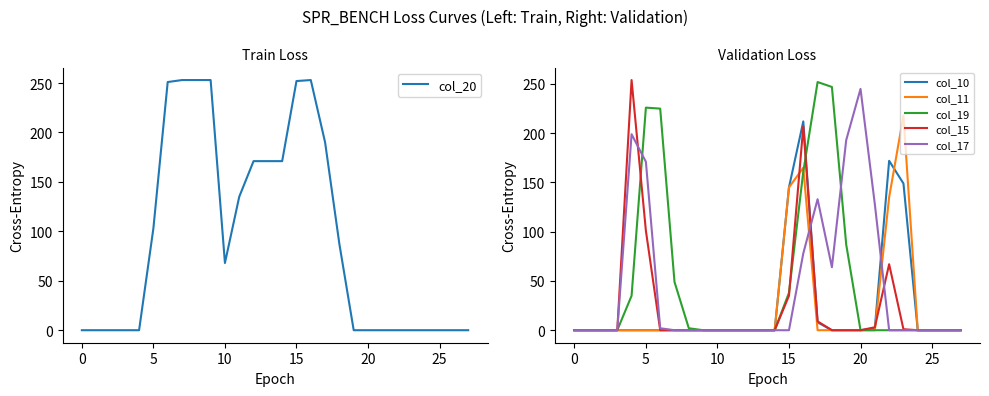

True or false: col_10 and col_11 cross at least once.

True